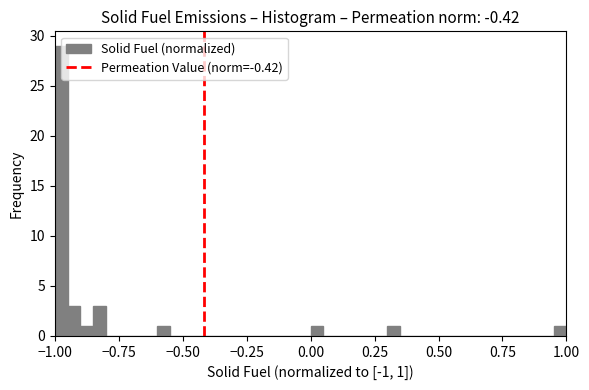

Around what value on the x-axis is the tallest bar? Give the approximate position of its centre, as read against the axis.

-0.95